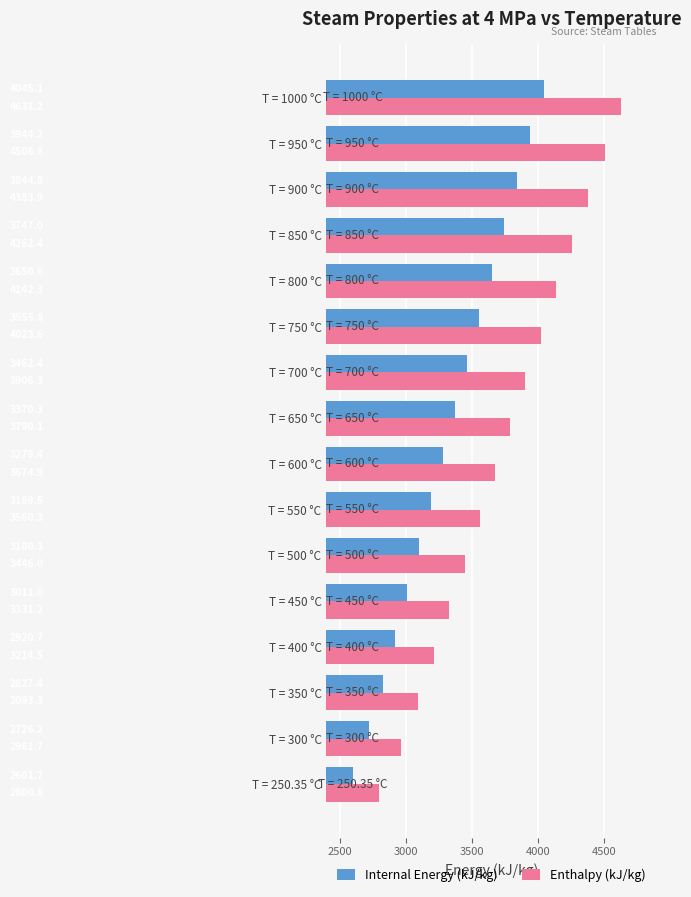

What is the spread (max minus min) of values at T = 900 °C?

539.1